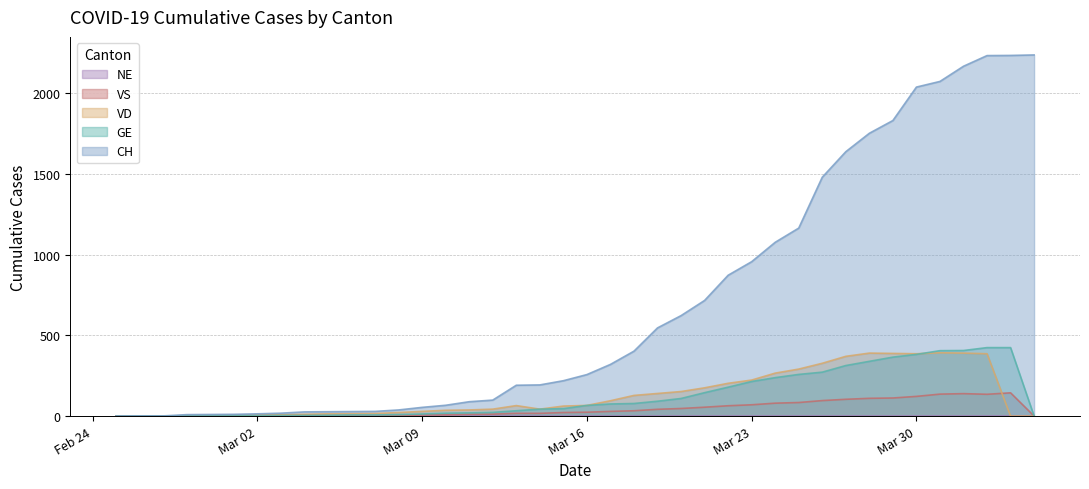

What is the value of the CH point at the 5th from the left?

10